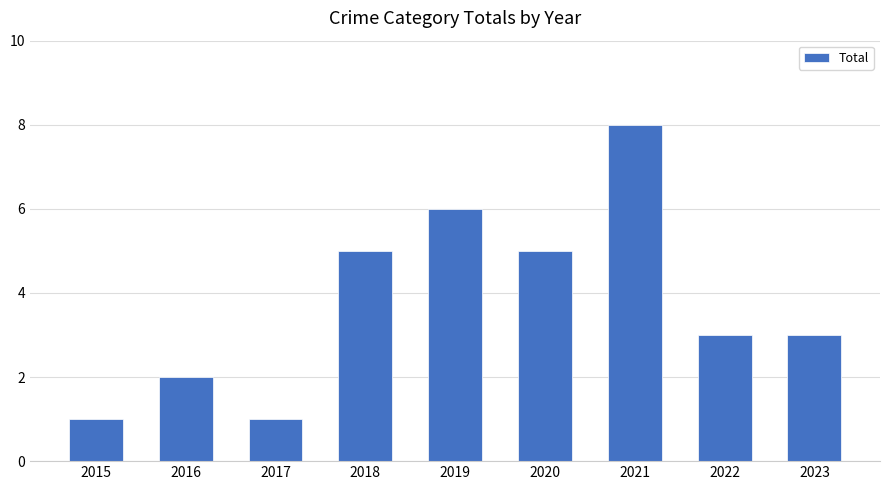

Count the number of data series in this chart.

1